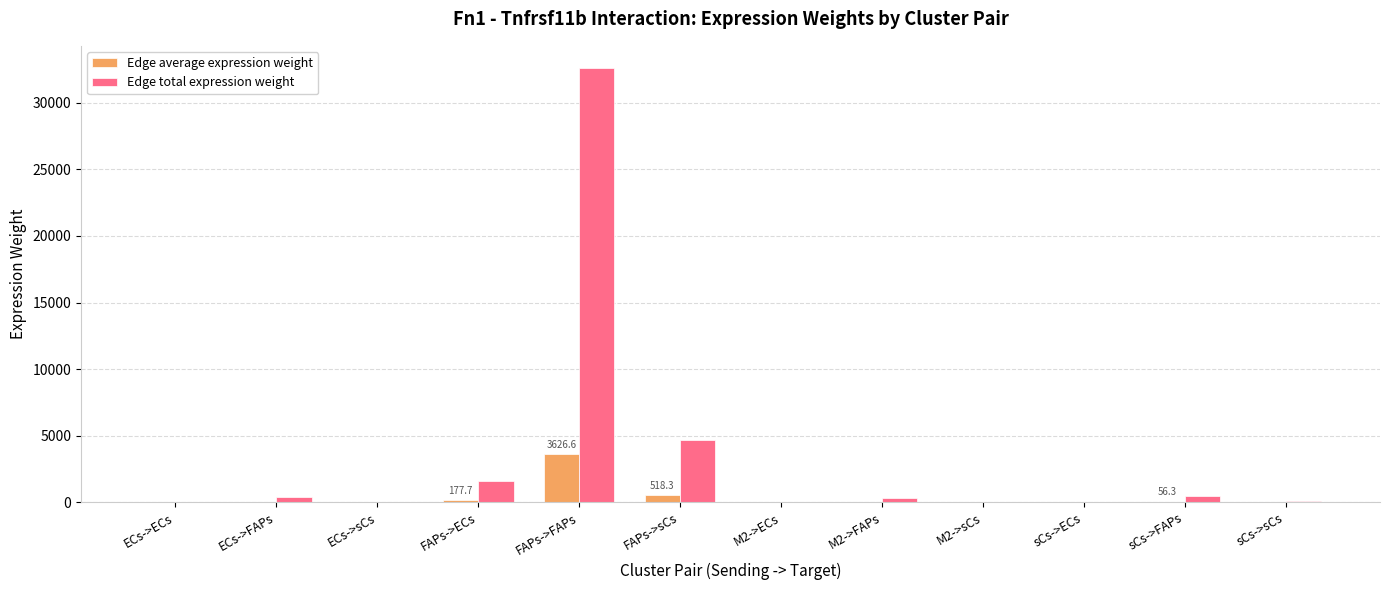

What is the sum of the Edge average expression weight values at M2->ECs and sCs->sCs?

9.9